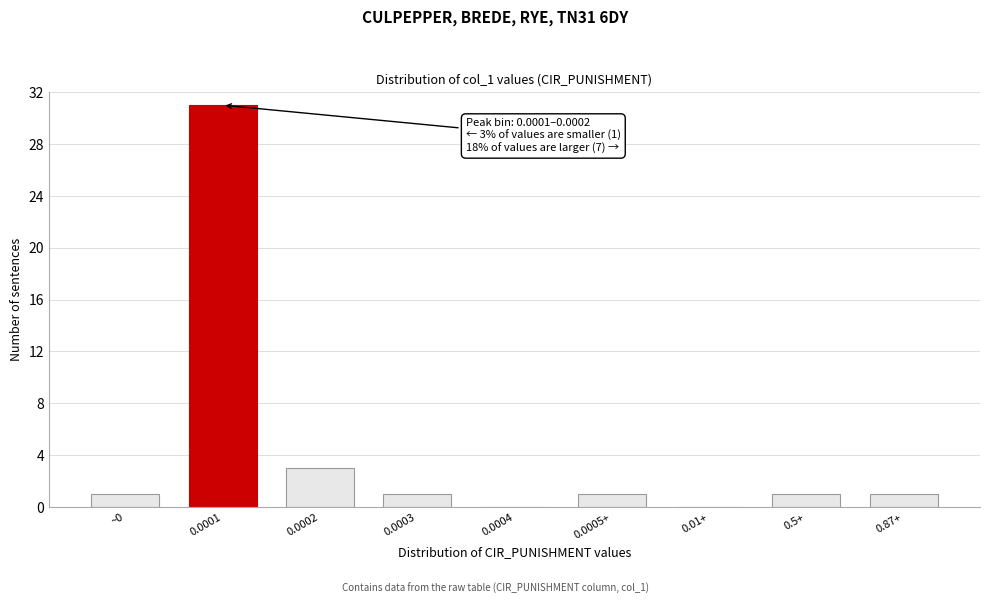

Reading right to left, transcribe all the data shown in this chart.

0.87+=1	0.5+=1	0.01+=0	0.0005+=1	0.0004=0	0.0003=1	0.0002=3	0.0001=31	~0=1